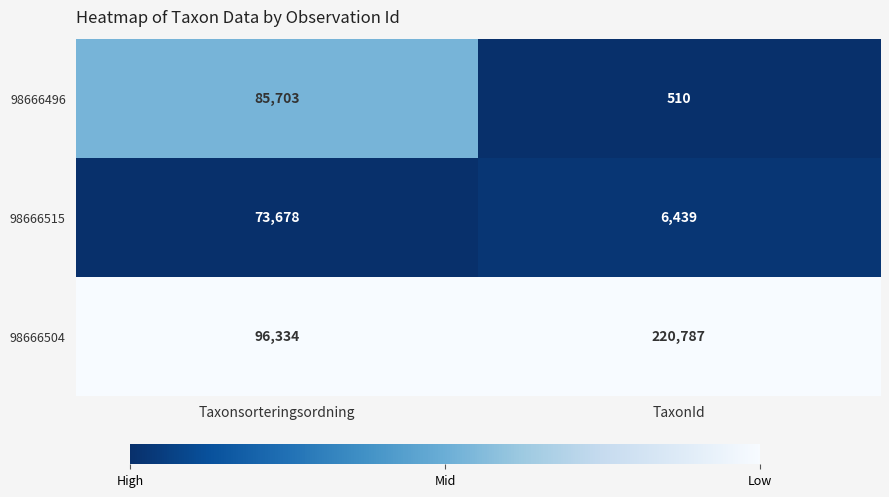

List the series in order of their peak value, highest first.

98666504, 98666496, 98666515